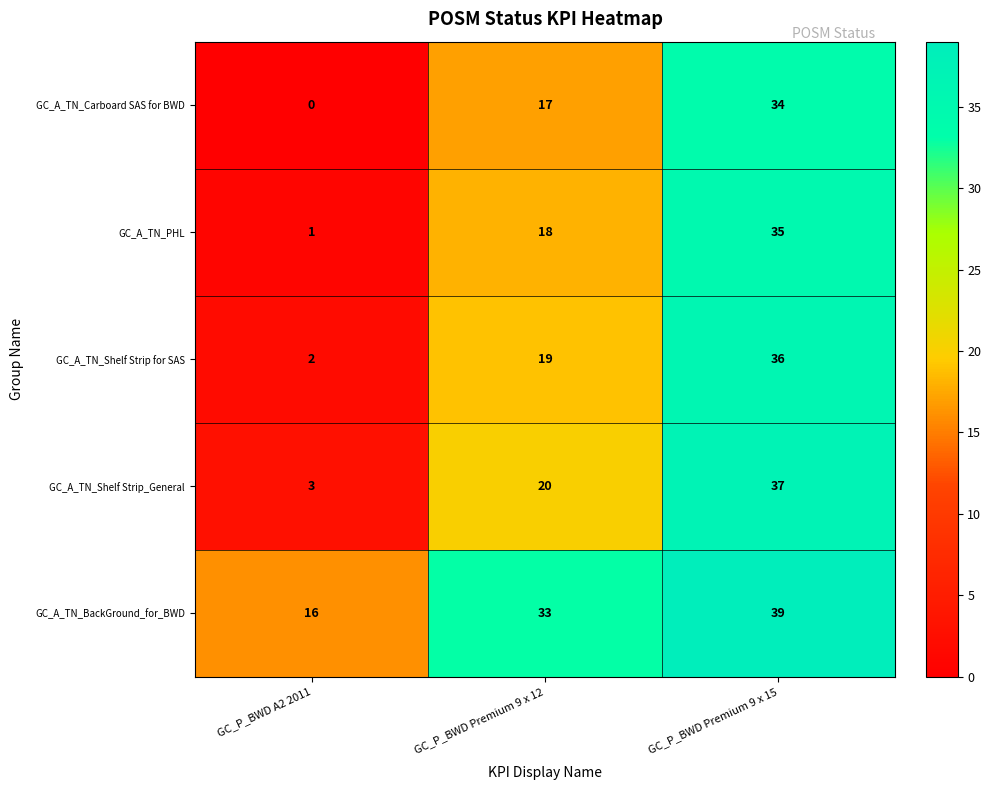

The value of GC_A_TN_Shelf Strip for SAS at GC_P_BWD Premium 9 x 15 is 64. True or false?

False